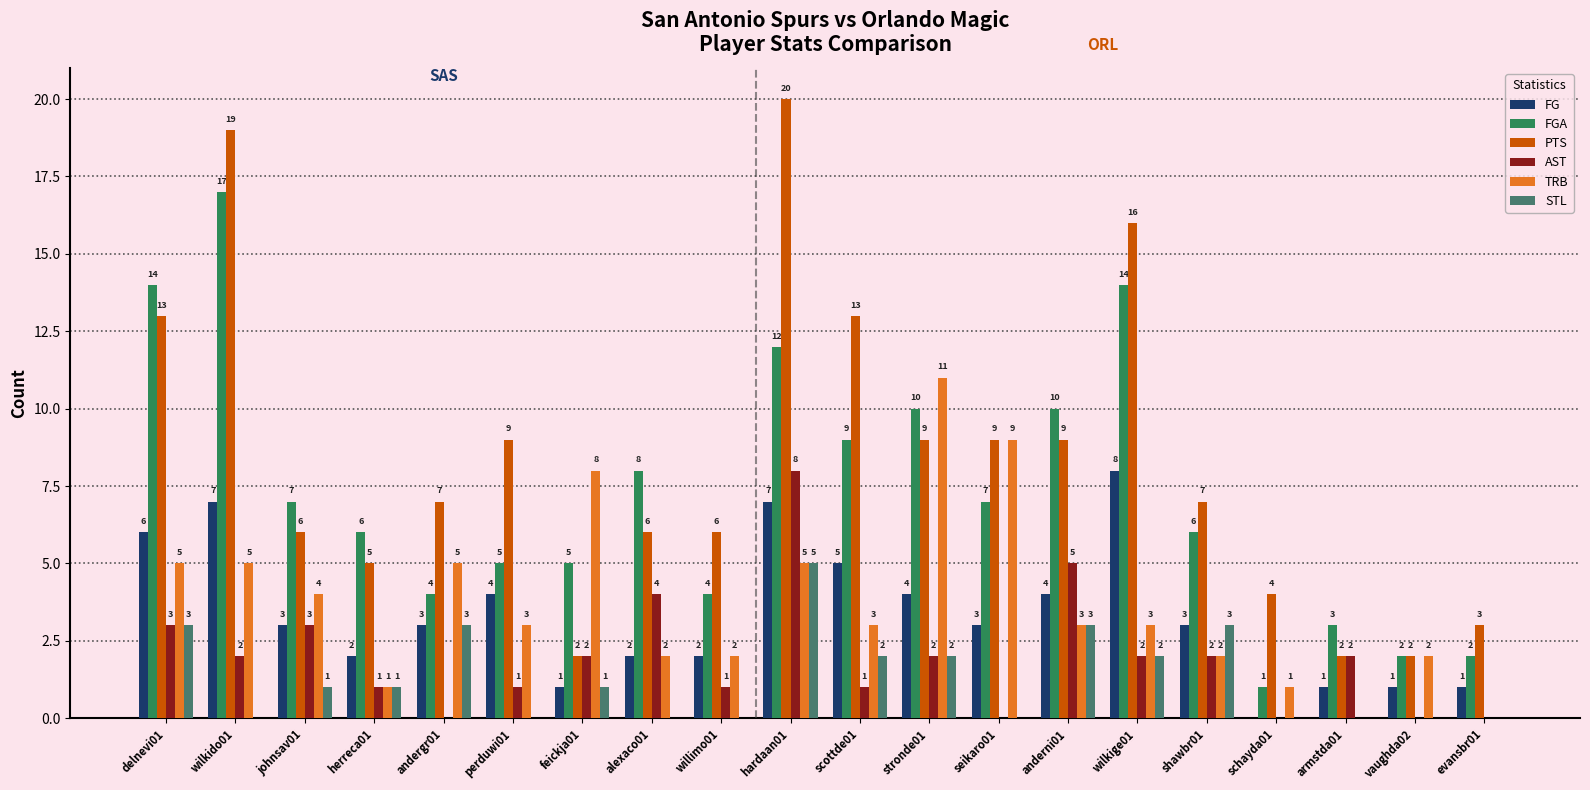

Reading right to left, list all the values displayed in this chart.

FG: evansbr01=1	vaughda02=1	armstda01=1	schayda01=0	shawbr01=3	wilkige01=8	anderni01=4	seikaro01=3	stronde01=4	scottde01=5	hardaan01=7	willimo01=2	alexaco01=2	feickja01=1	perduwi01=4	andergr01=3	herreca01=2	johnsav01=3	wilkido01=7	delnevi01=6
FGA: evansbr01=2	vaughda02=2	armstda01=3	schayda01=1	shawbr01=6	wilkige01=14	anderni01=10	seikaro01=7	stronde01=10	scottde01=9	hardaan01=12	willimo01=4	alexaco01=8	feickja01=5	perduwi01=5	andergr01=4	herreca01=6	johnsav01=7	wilkido01=17	delnevi01=14
PTS: evansbr01=3	vaughda02=2	armstda01=2	schayda01=4	shawbr01=7	wilkige01=16	anderni01=9	seikaro01=9	stronde01=9	scottde01=13	hardaan01=20	willimo01=6	alexaco01=6	feickja01=2	perduwi01=9	andergr01=7	herreca01=5	johnsav01=6	wilkido01=19	delnevi01=13
AST: evansbr01=0	vaughda02=0	armstda01=2	schayda01=0	shawbr01=2	wilkige01=2	anderni01=5	seikaro01=0	stronde01=2	scottde01=1	hardaan01=8	willimo01=1	alexaco01=4	feickja01=2	perduwi01=1	andergr01=0	herreca01=1	johnsav01=3	wilkido01=2	delnevi01=3
TRB: evansbr01=0	vaughda02=2	armstda01=0	schayda01=1	shawbr01=2	wilkige01=3	anderni01=3	seikaro01=9	stronde01=11	scottde01=3	hardaan01=5	willimo01=2	alexaco01=2	feickja01=8	perduwi01=3	andergr01=5	herreca01=1	johnsav01=4	wilkido01=5	delnevi01=5
STL: evansbr01=0	vaughda02=0	armstda01=0	schayda01=0	shawbr01=3	wilkige01=2	anderni01=3	seikaro01=0	stronde01=2	scottde01=2	hardaan01=5	willimo01=0	alexaco01=0	feickja01=1	perduwi01=0	andergr01=3	herreca01=1	johnsav01=1	wilkido01=0	delnevi01=3